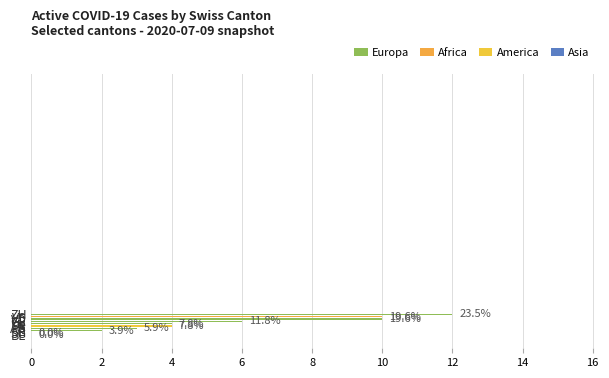

Are the bars horizontal?

Yes